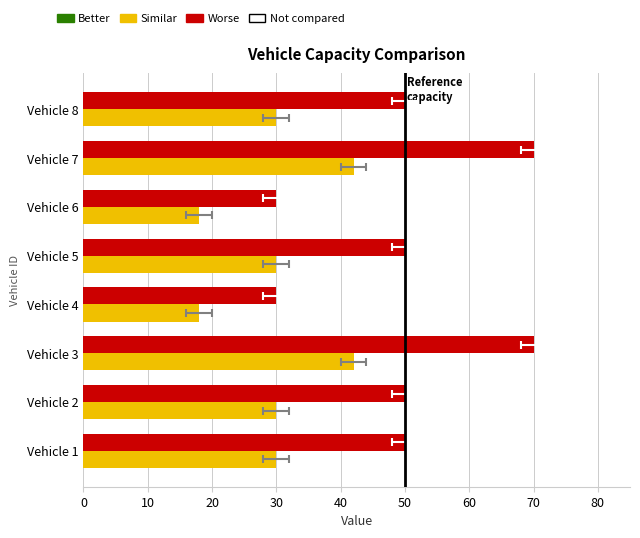

What is the sum of all capacity values?

400